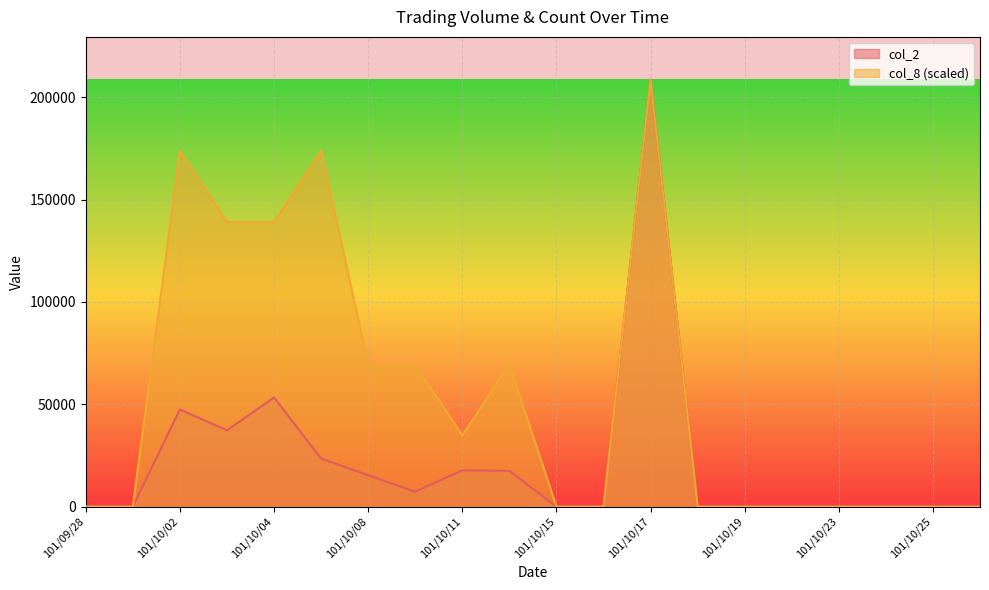

What are all the series names shown in the legend?

col_2, col_8 (scaled)